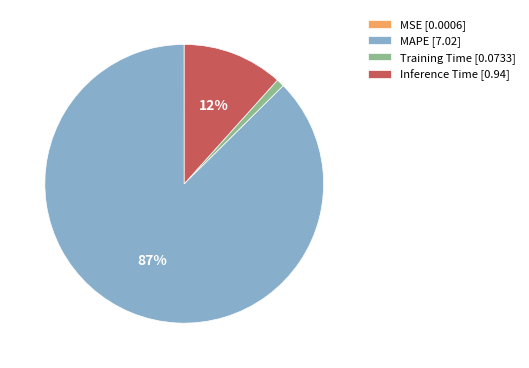

Combined, do Training Time [0.0733] and MAPE [7.02] account for over 50%?

Yes